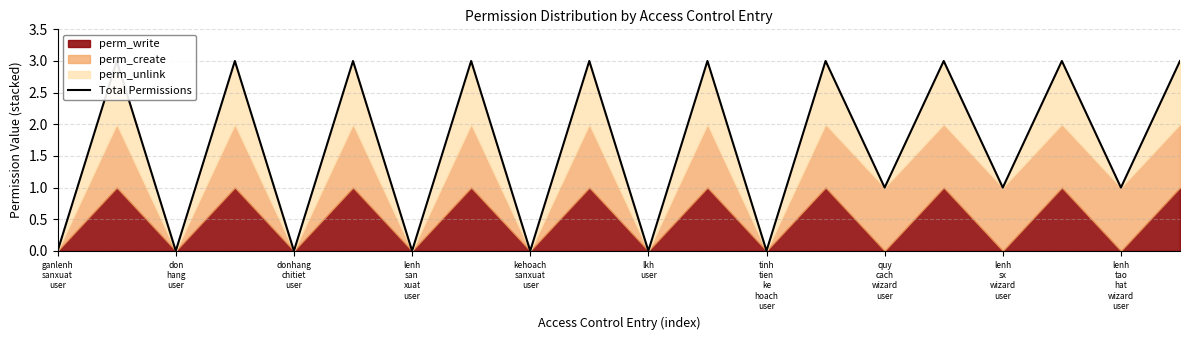

What is the change in value from ganlenh sanxuat user to lenh sx wizard user?

+1